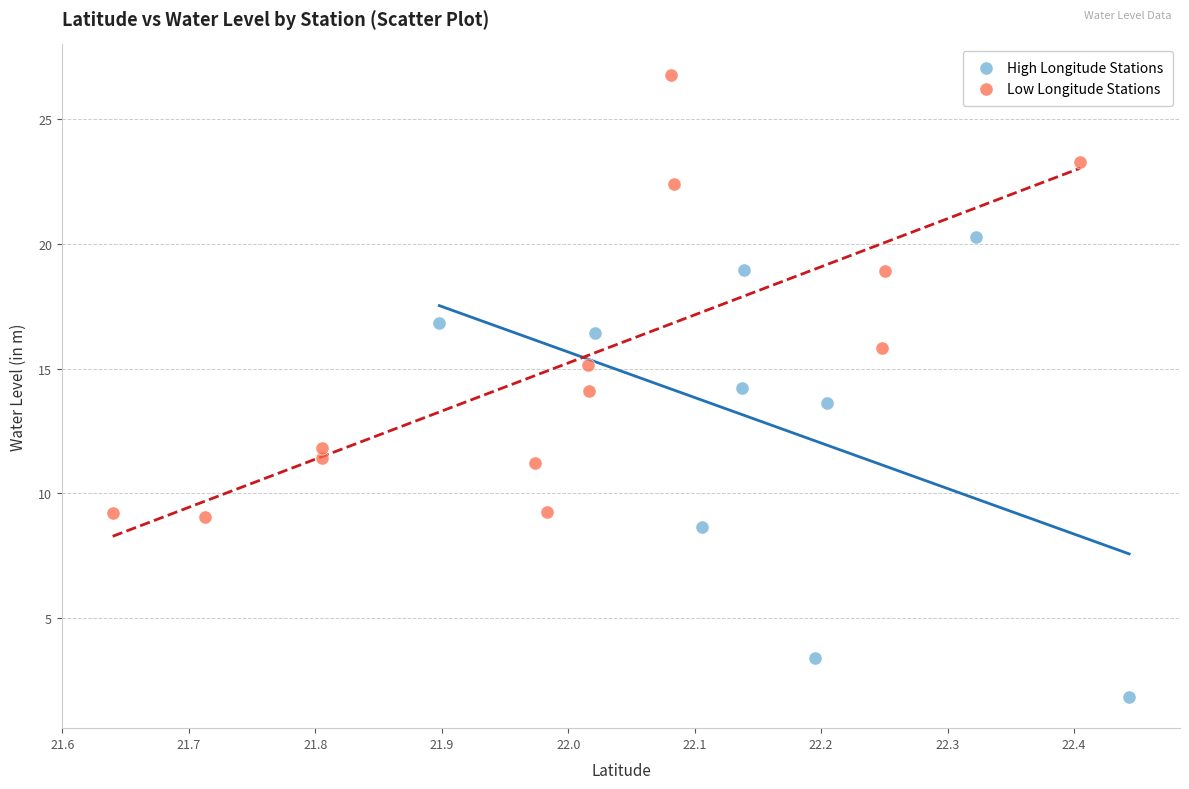

Which series reaches the minimum Y coordinate?

High Longitude Stations